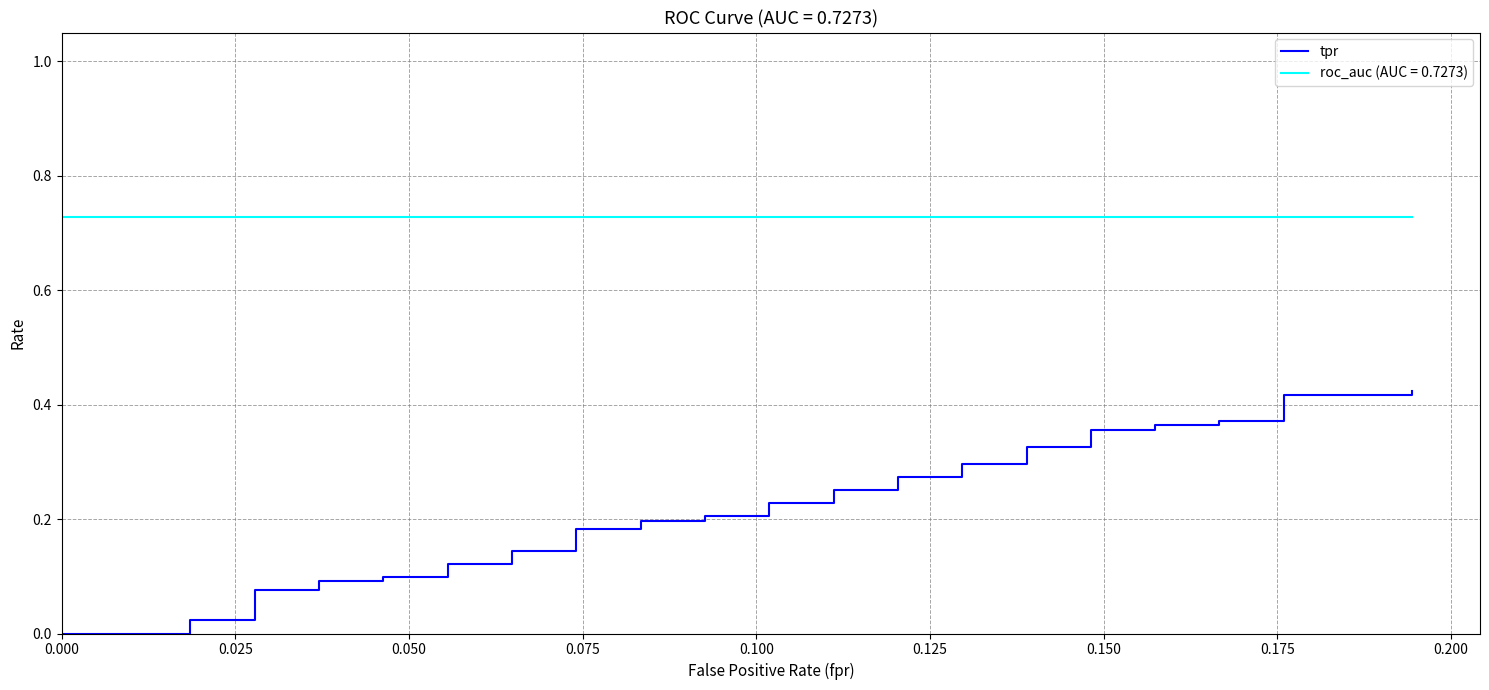

How many categories are shown in the chart?

40